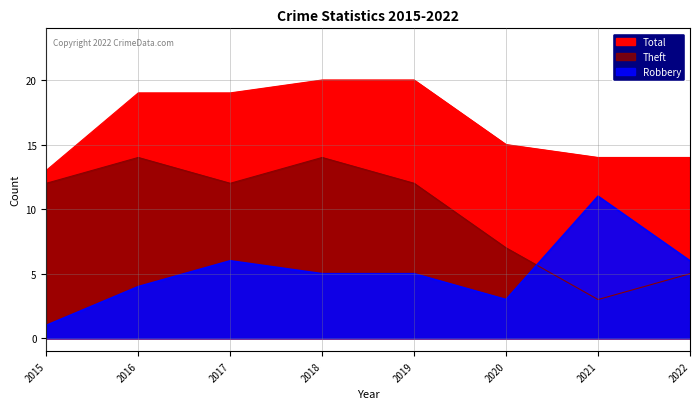

At 2016, list the series in order from smallest to largest.

Robbery, Theft, Total